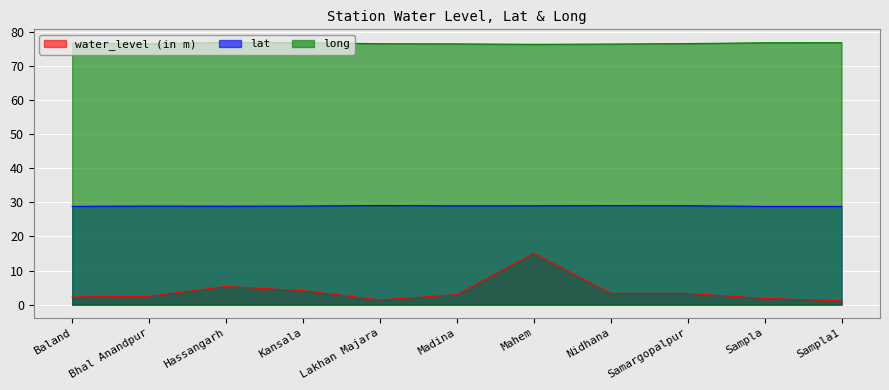

What is the label of the 9th point from the left?

Samargopalpur